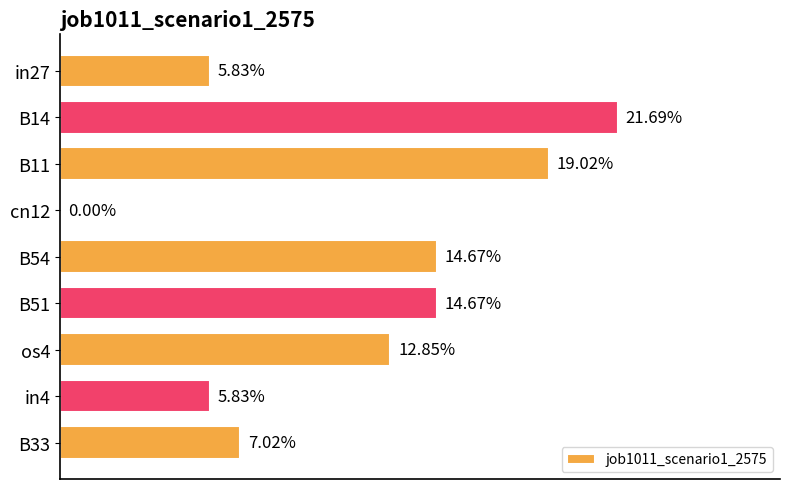

Are the bars horizontal?

Yes